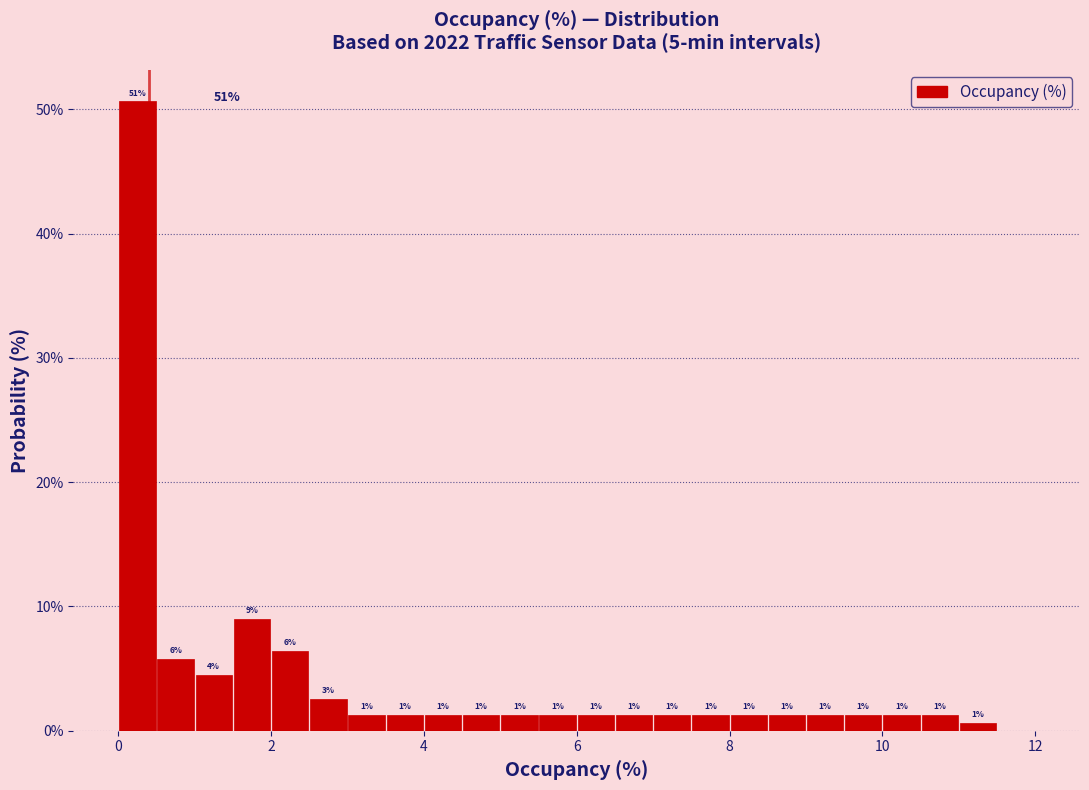

Read against the x-axis, roughly where is the centre of the tallest bar?

0.2